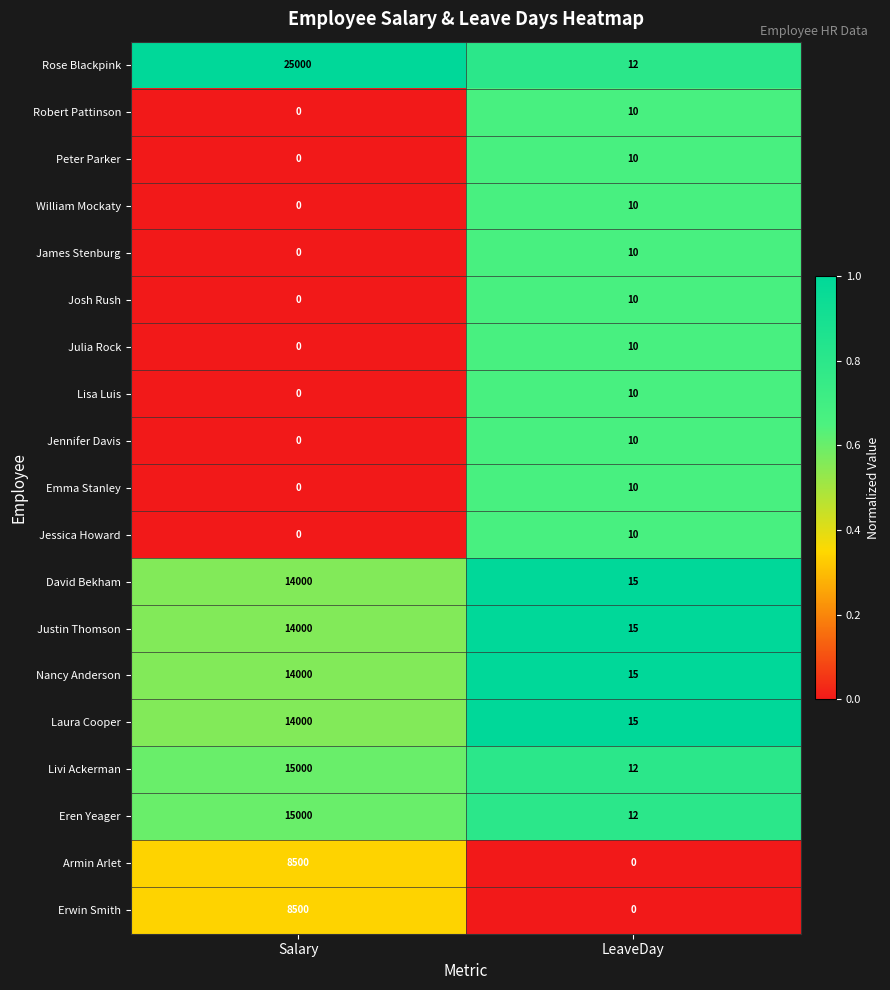

Which category has the lowest value in the William Mockaty series?

Salary